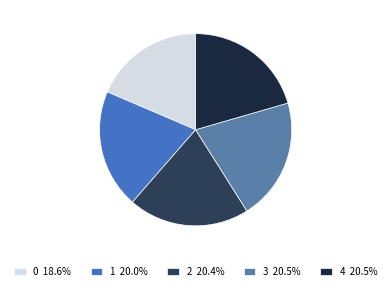

True or false: 1 accounts for 20% of the total.

True